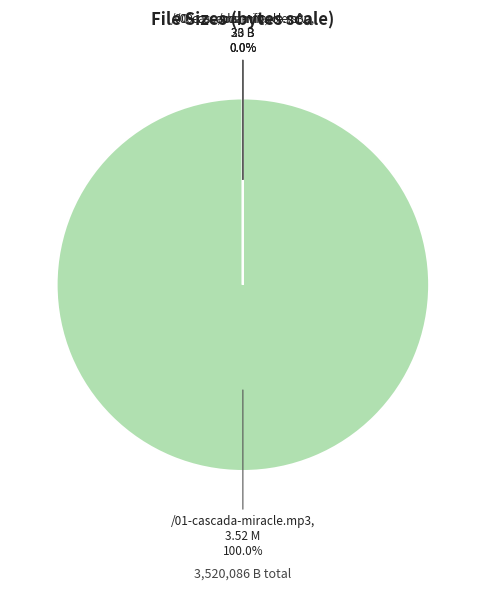

Count the number of slices in the pie.

4